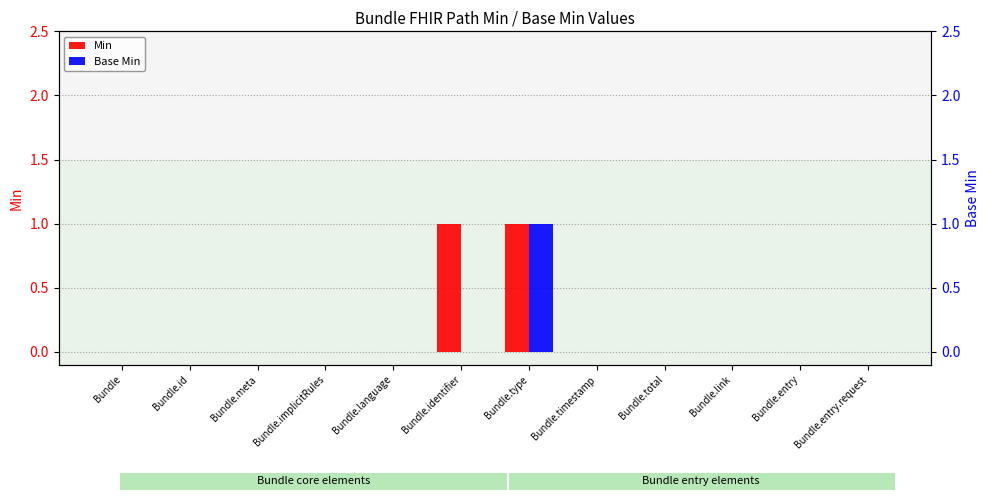

List the series in order of their peak value, highest first.

Min, Base Min